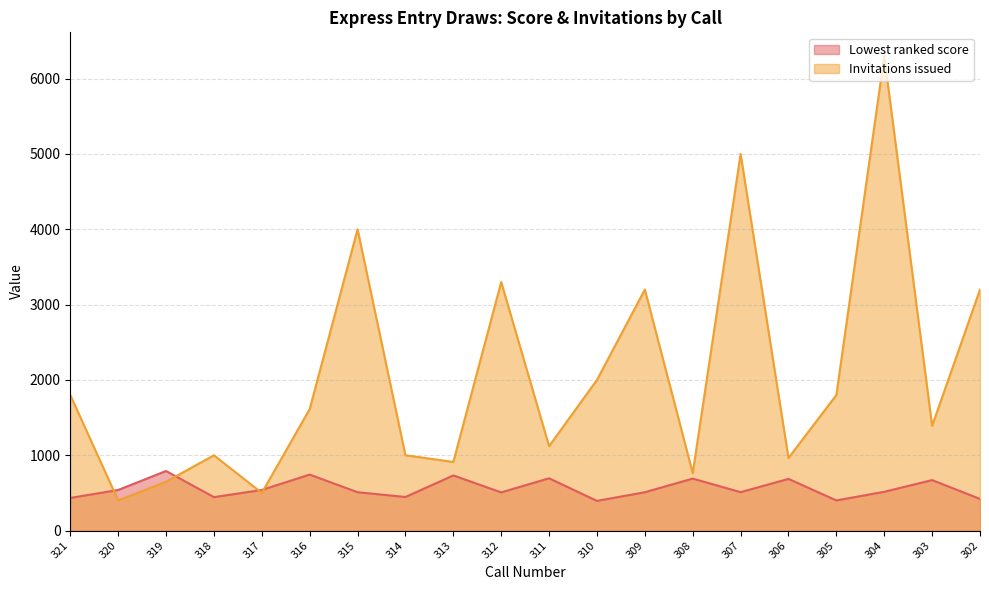

The value of Lowest ranked score at 311 is 160. True or false?

False